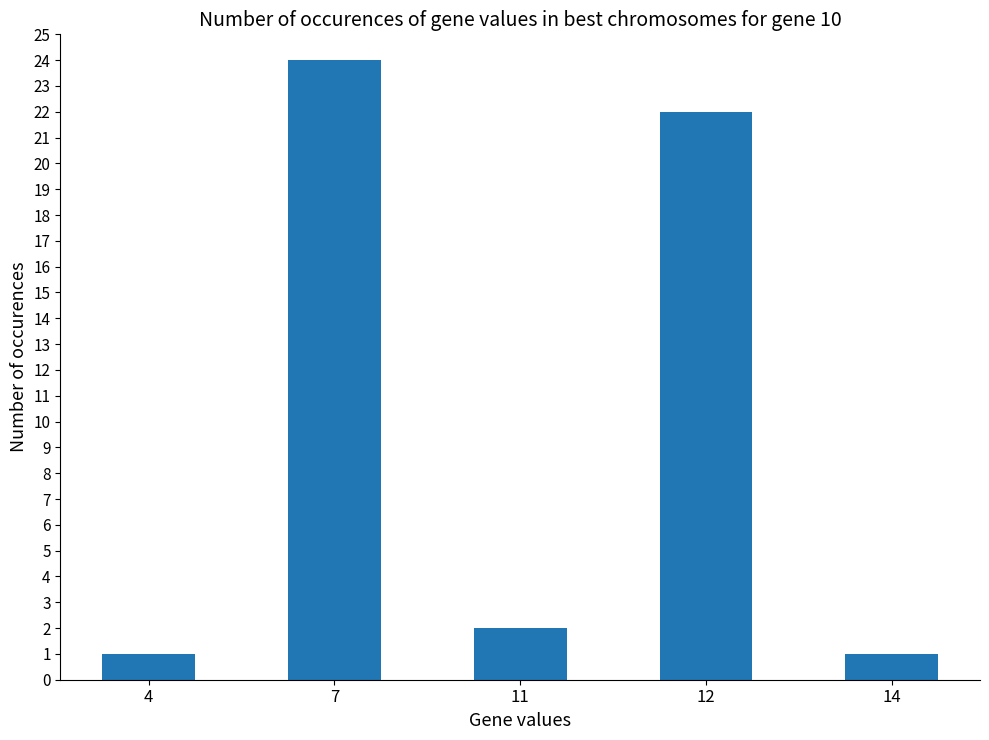

What is the sum of the values at 11 and 12?

24